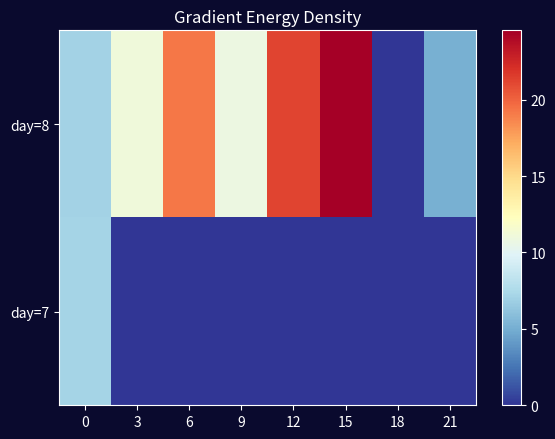

Between 3 and 12, which series saw the biggest shift?

day=8